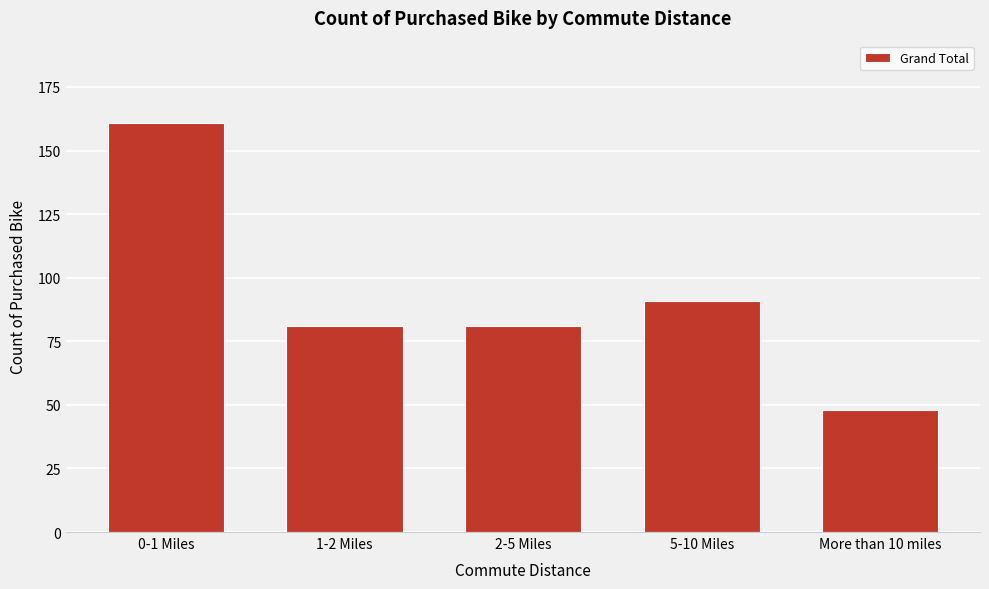

Reading right to left, what are all the values shown in this chart?

More than 10 miles=48	5-10 Miles=91	2-5 Miles=81	1-2 Miles=81	0-1 Miles=161